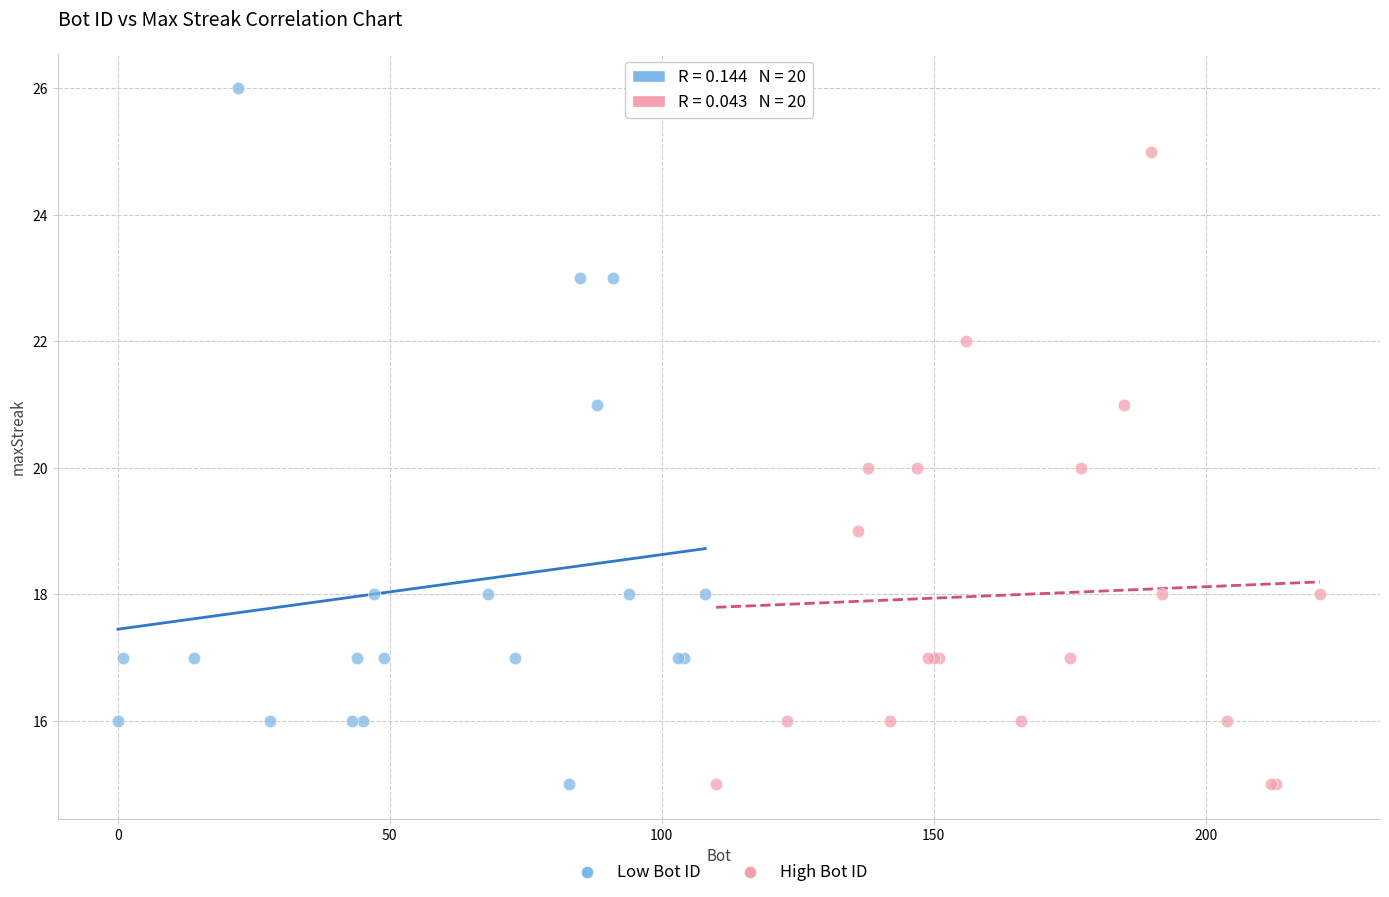

Which series reaches the maximum Y coordinate?

Low Bot ID